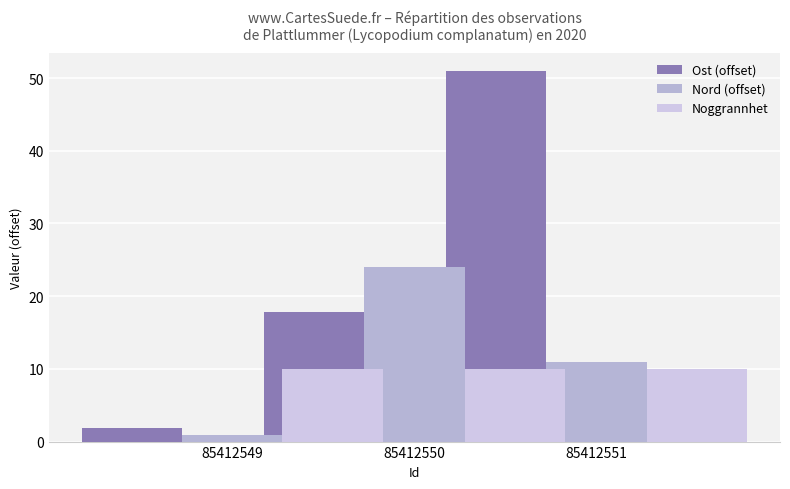

Is the value of Nord (offset) at 85412551 greater than the value of Noggrannhet at 85412549?

Yes